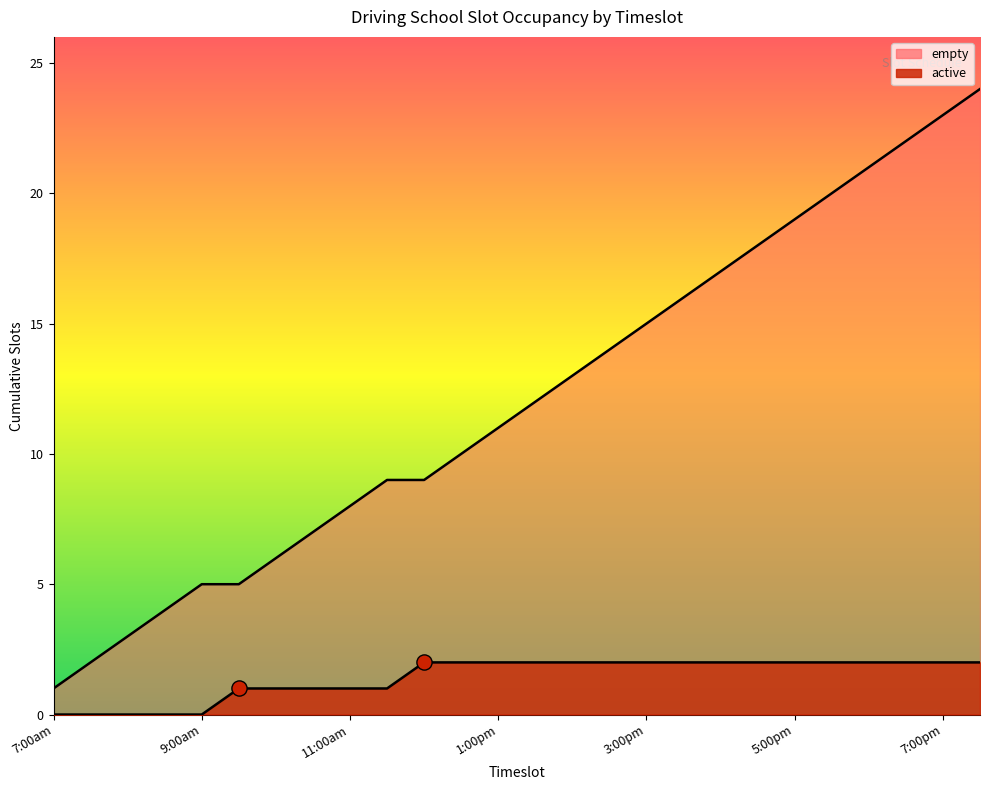

Which has a higher value, 9:00am or 7:00am?

9:00am